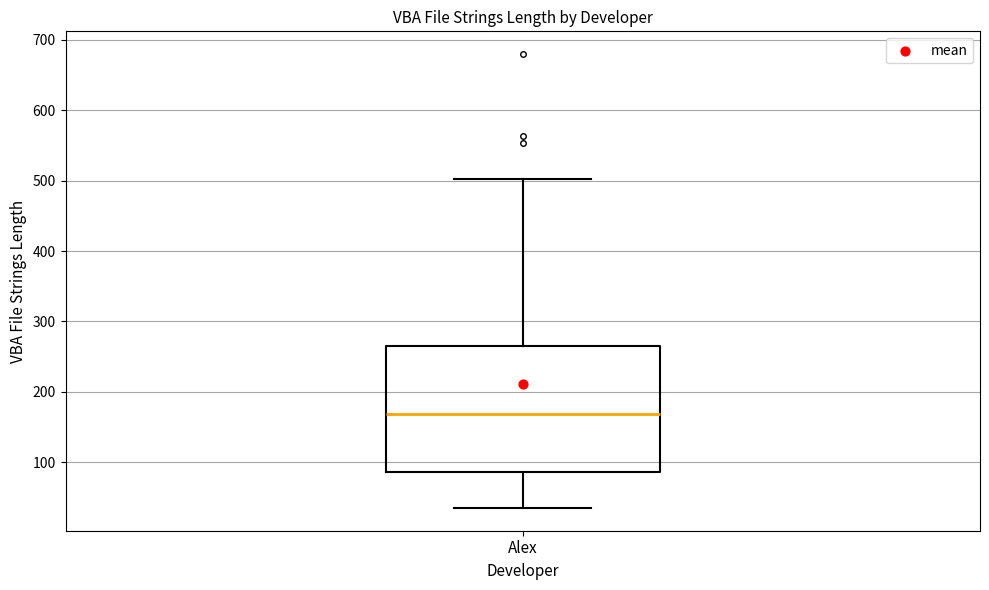

Read this box plot against the y-axis: the position of the median line, the range covered by the box, and the ends of both whiskers. The values are not printed on the chart, so give them approximately, as read against the axis.

median 170, box 90 to 270, whiskers 40 to 500